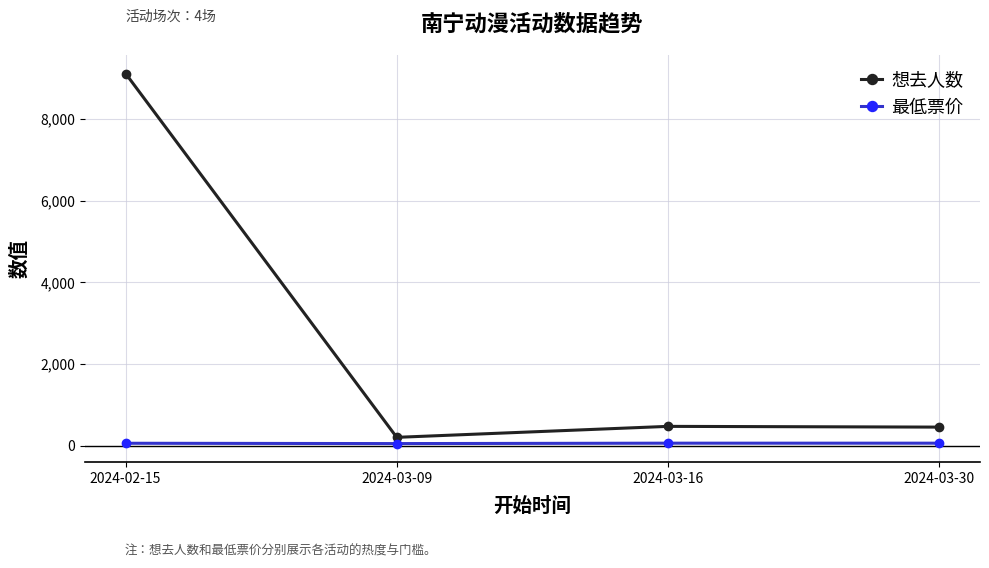

Does the chart have visible grid lines?

Yes